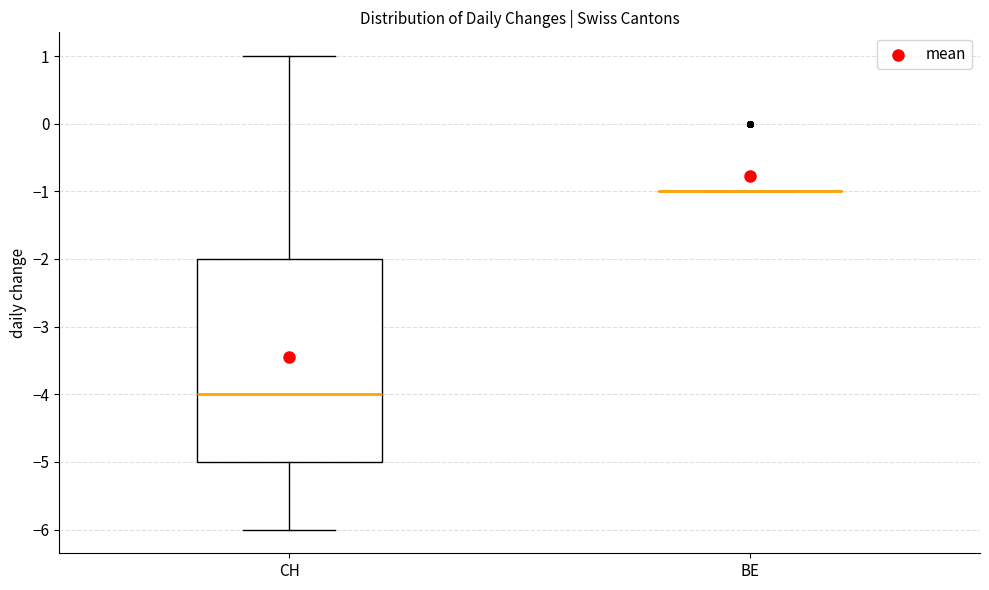

Comparing the boxes themselves (not the whiskers), which one is the tallest?

CH